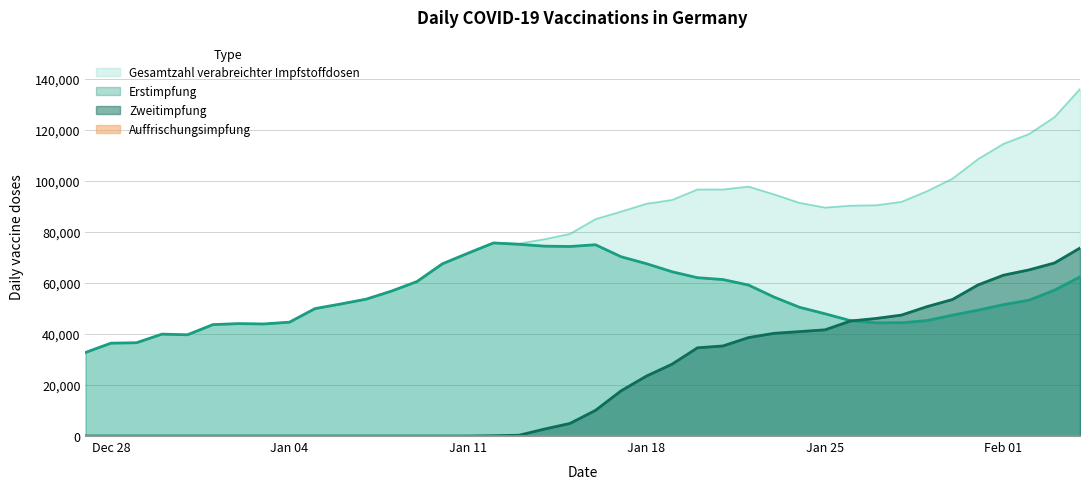

What is the maximum value shown in the chart?

136039.9